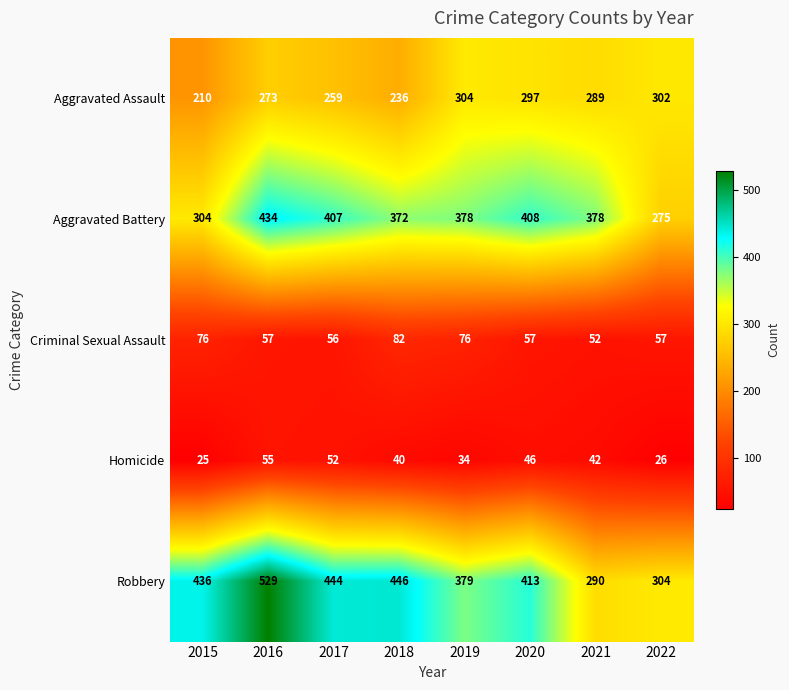

Count the number of categories in the chart.

8